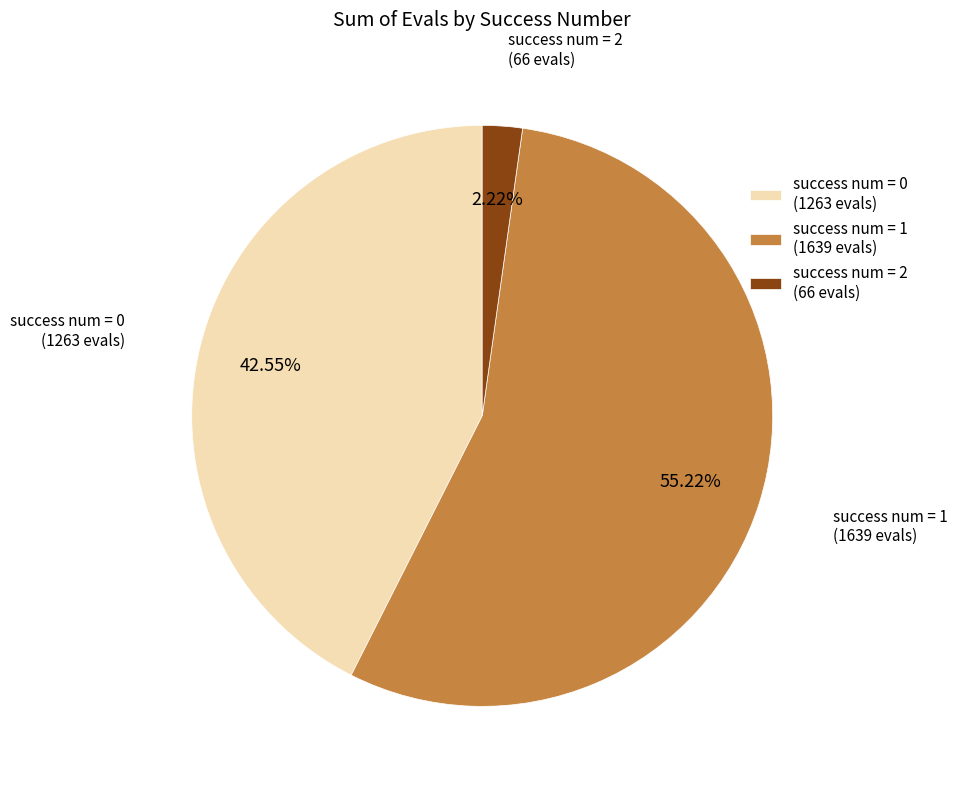

To the nearest percent, what is the difference between the largest and smallest slice percentages?

53%